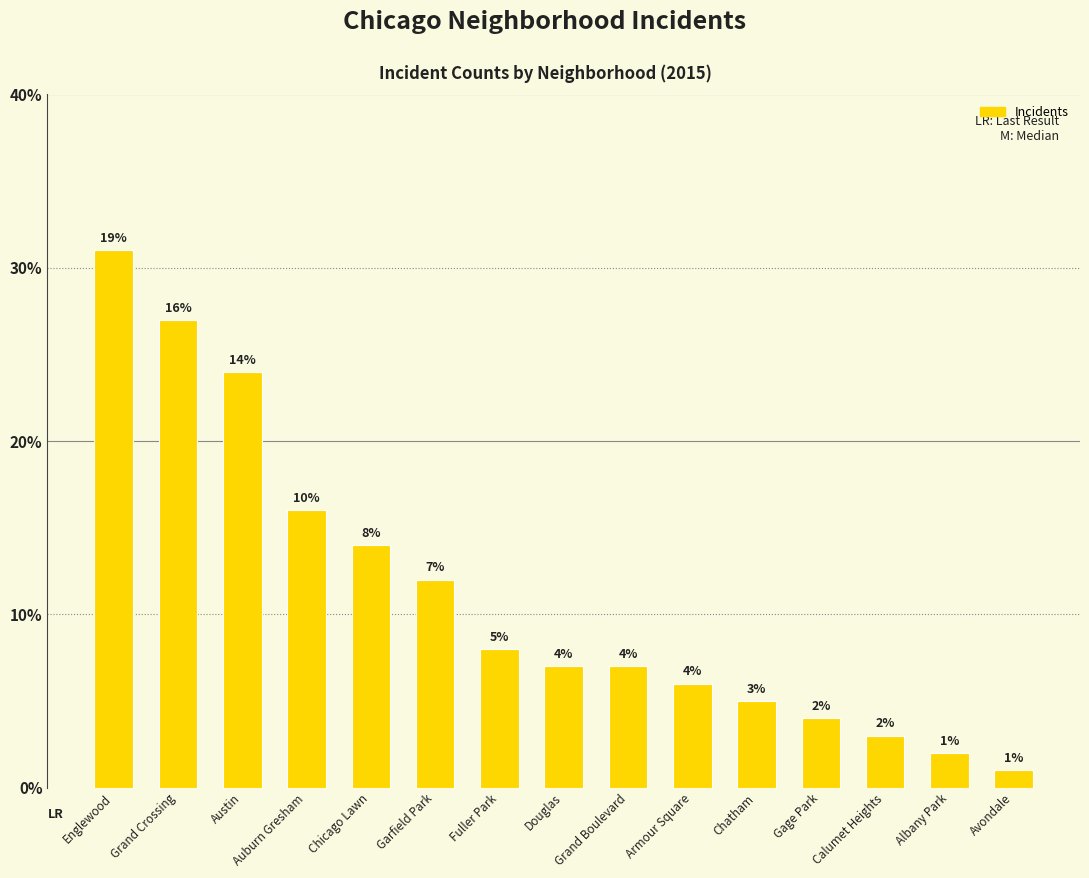

Which category has the lowest value across all series?

Avondale